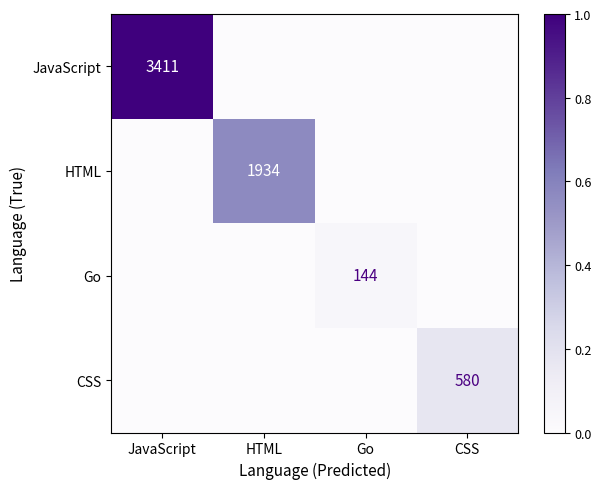

The JavaScript series shows 5553 at JavaScript. True or false?

False